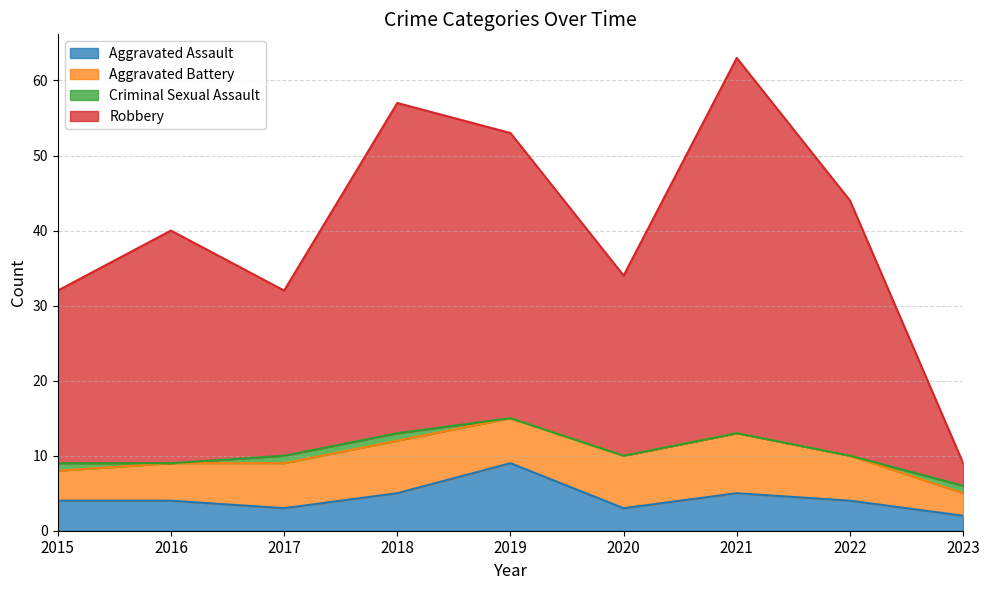

What value does the Aggravated Assault series have at 2021?

5